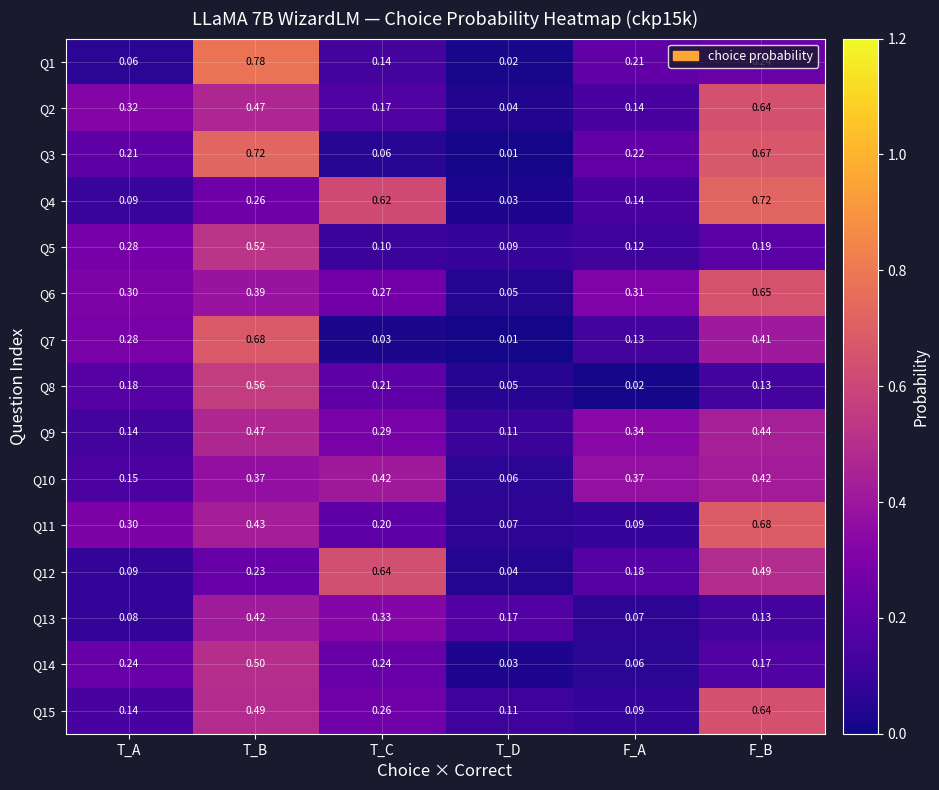

List the labels in order of Q6 value, largest first.

F_B, T_B, F_A, T_A, T_C, T_D